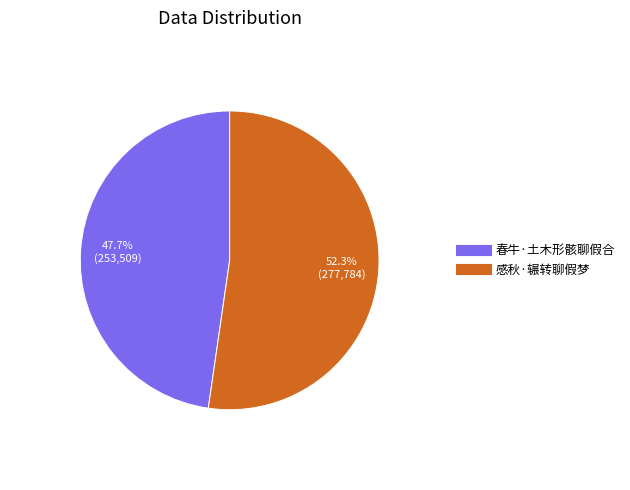

Is it true that 春牛·土木形骸聊假合 is 34% of the pie?

False